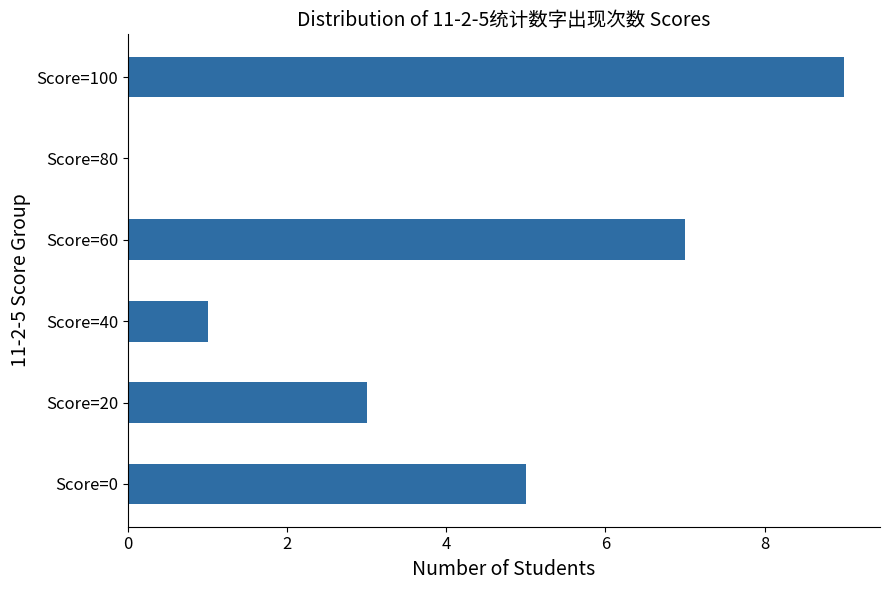

How many distinct data groups are displayed?

1